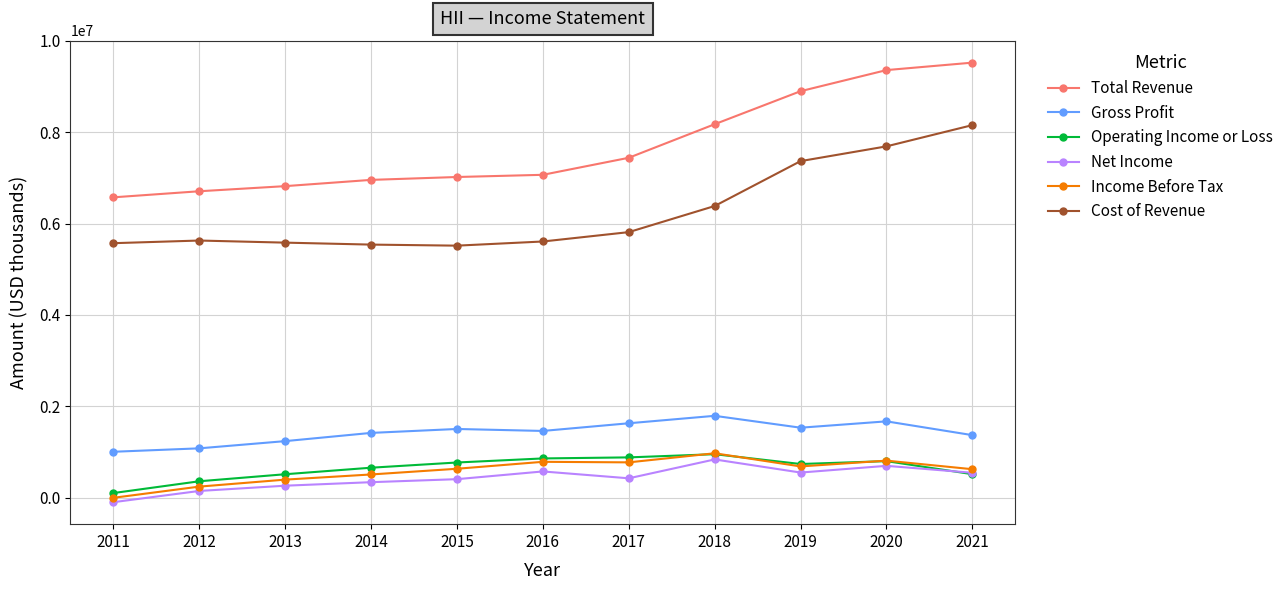

Is it true that Income Before Tax equals 1259395 at 2017?

False